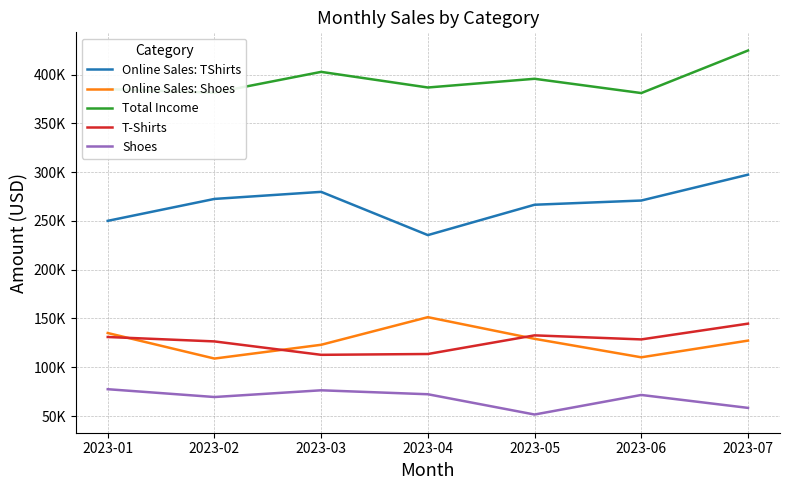

What is the difference between the maximum and minimum values in the Online Sales: TShirts series?

61960.6